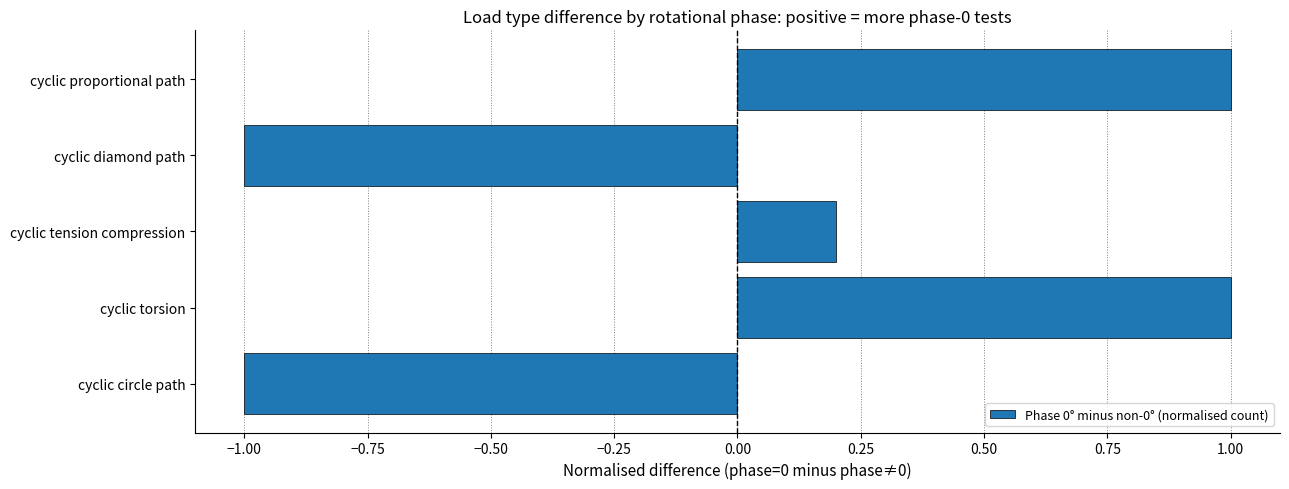

Reading bottom to top, transcribe all the data shown in this chart.

cyclic circle path=-1.0	cyclic torsion=1.0	cyclic tension compression=0.2	cyclic diamond path=-1.0	cyclic proportional path=1.0